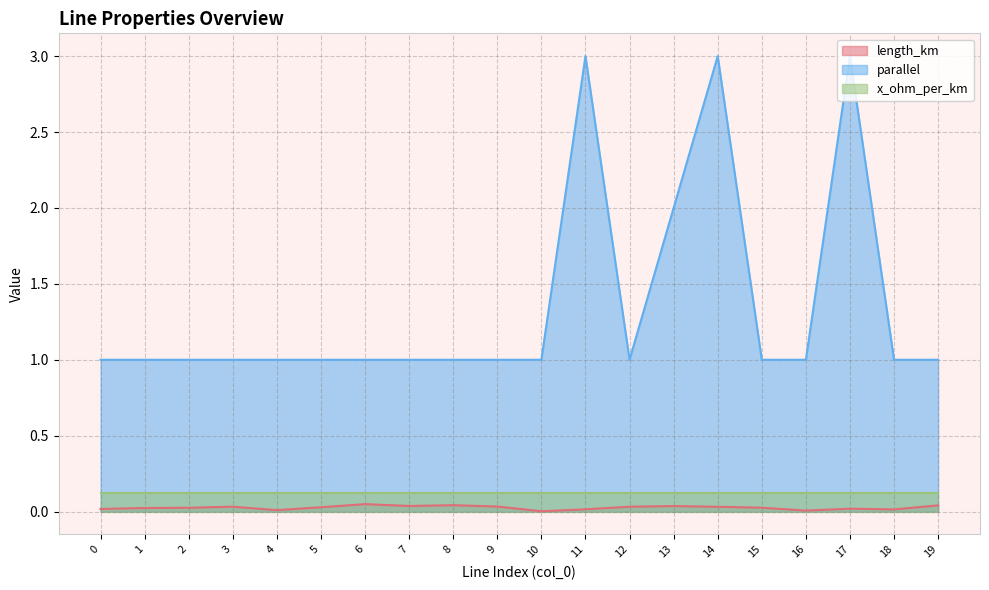

Does the chart display data point markers on the line(s)?

No